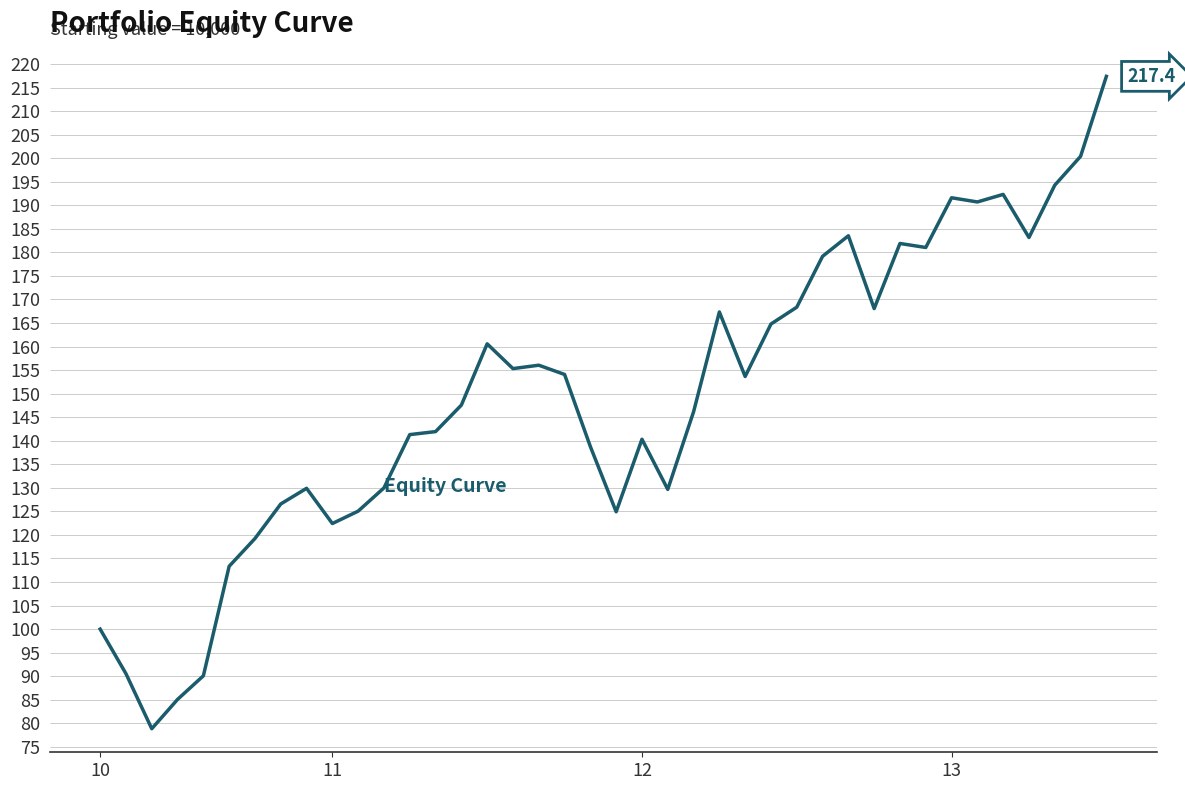

What is the difference between the maximum and minimum values?

138.5